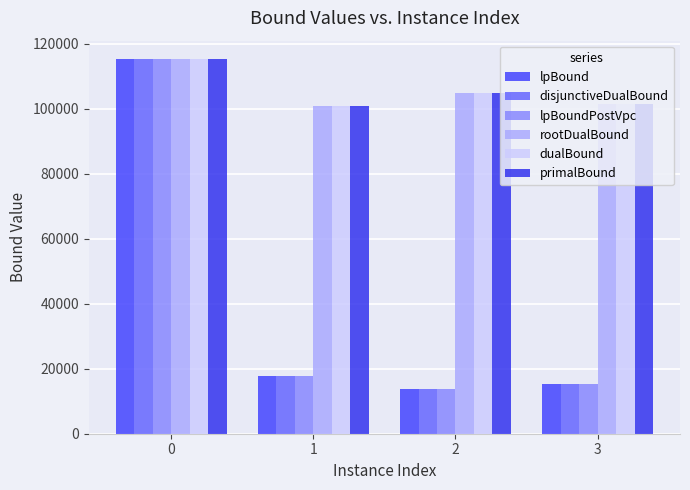

How many values in the lpBoundPostVpc series are below 17646?

2